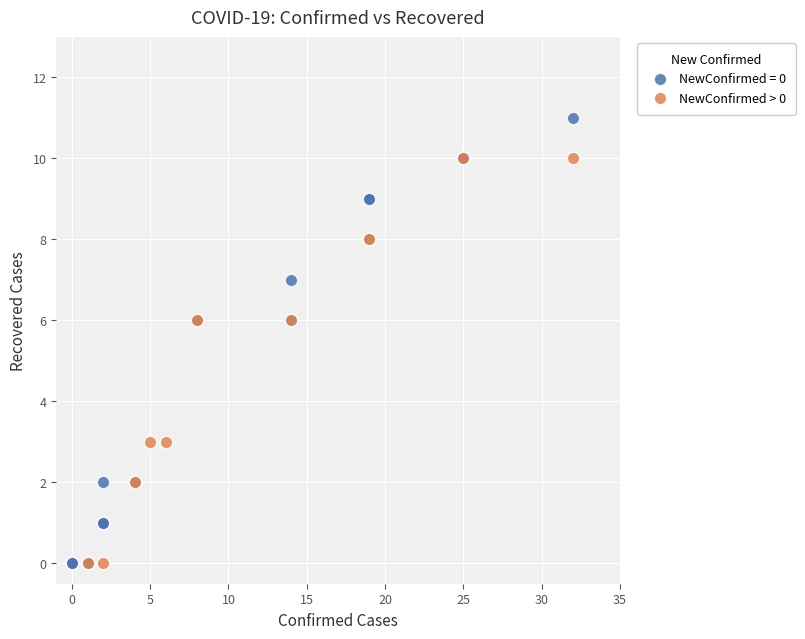

Which series contains the highest Y value?

NewConfirmed = 0